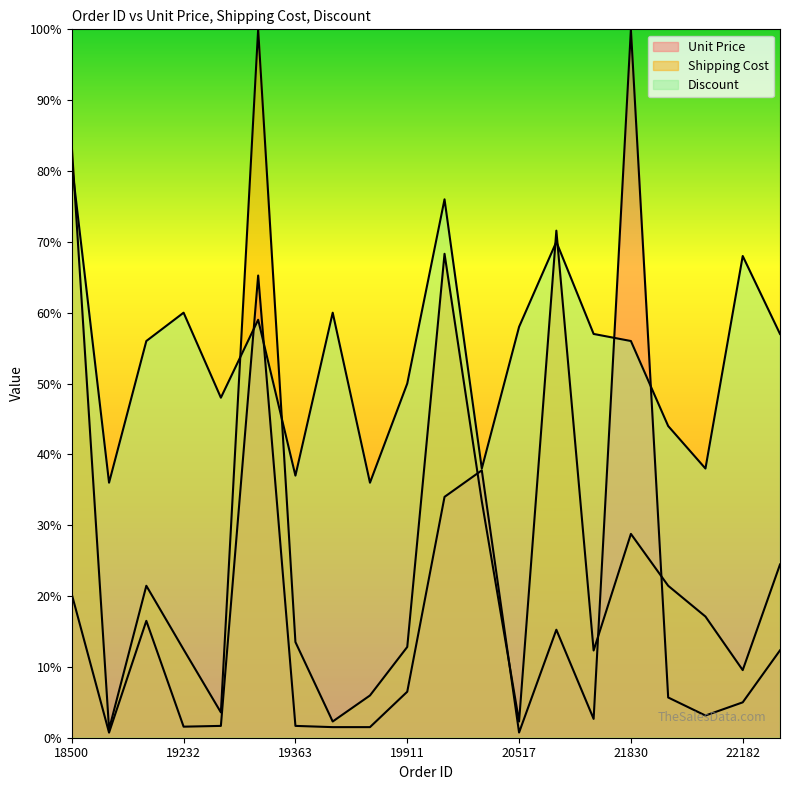

How many values in the Unit Price series exceed 5?

10